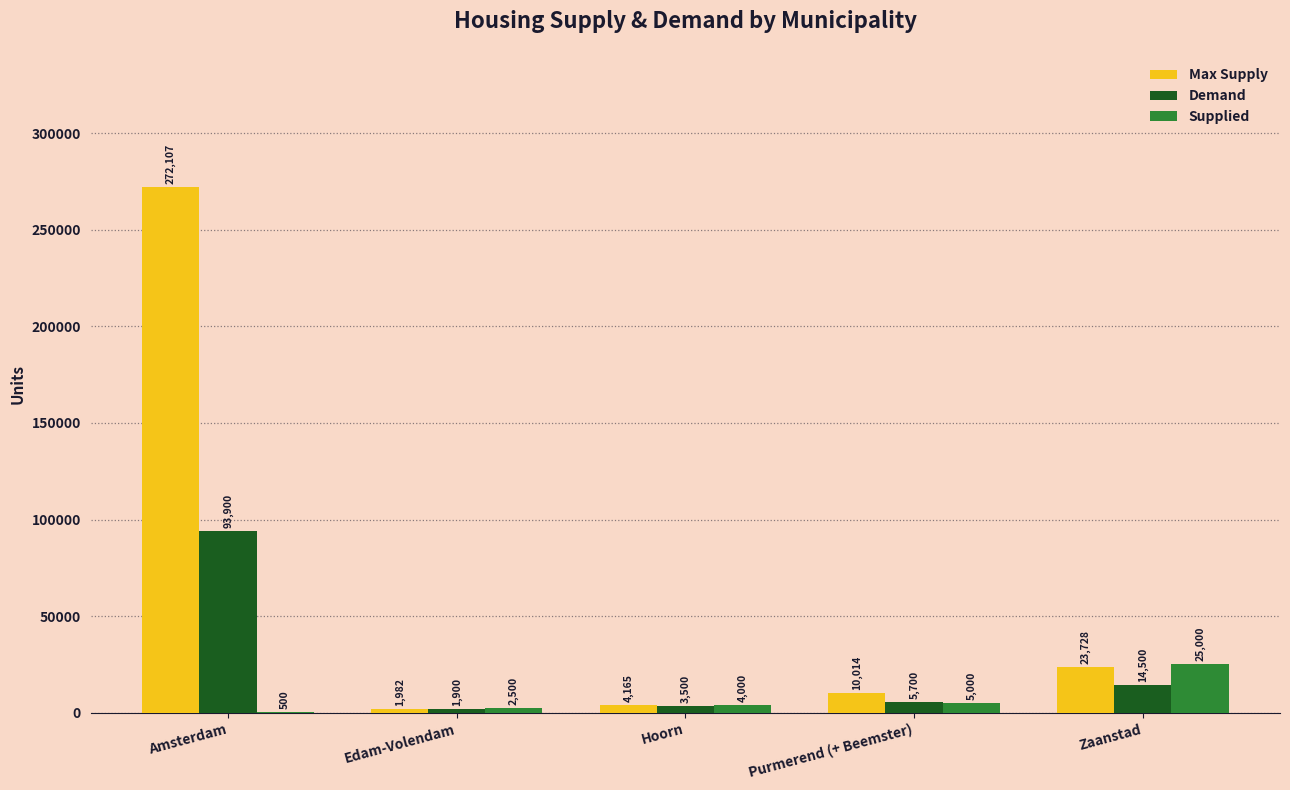

How many groups of bars are there?

5